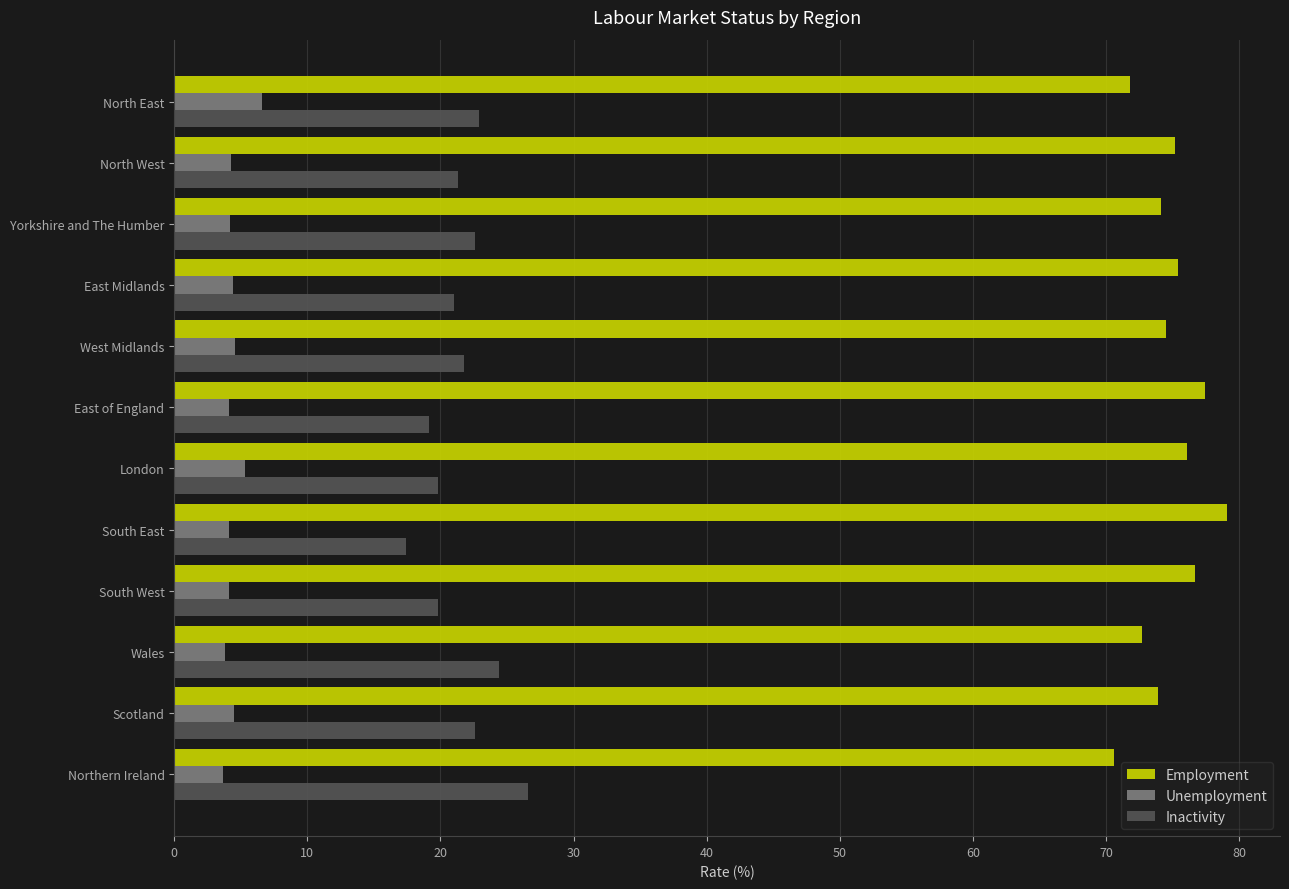

What is the difference between the maximum and second lowest values in the Unemployment series?

2.8